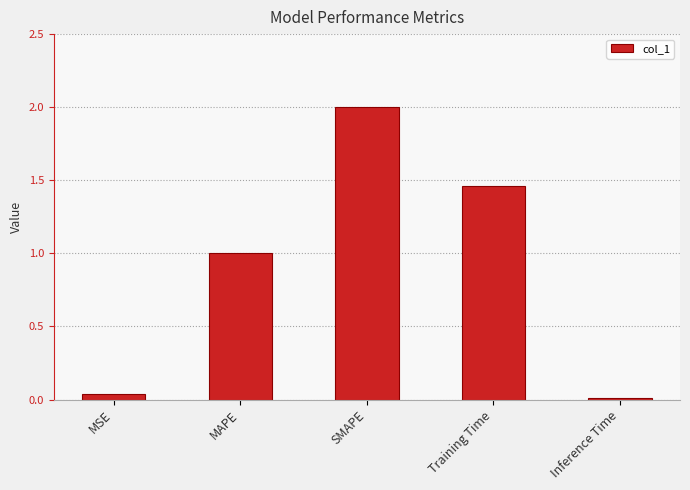

Are the bars horizontal?

No